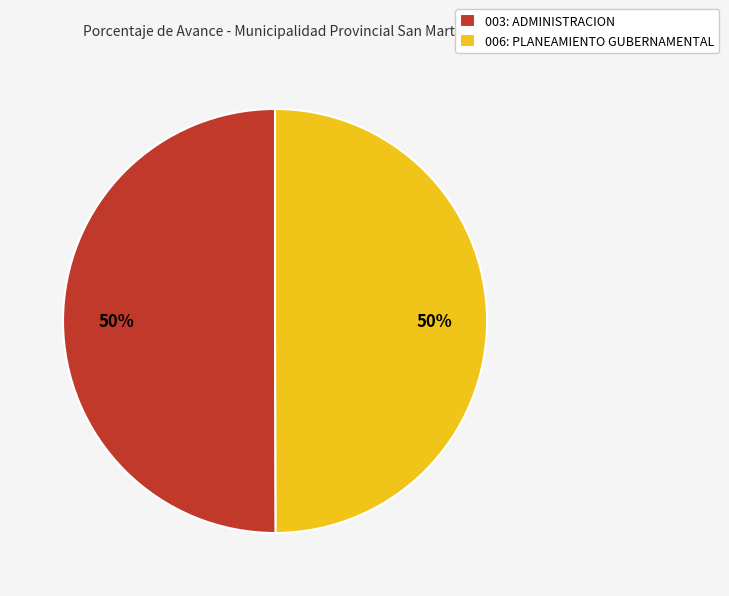

What percentage is the 003: ADMINISTRACION slice, to the nearest percent?

50%